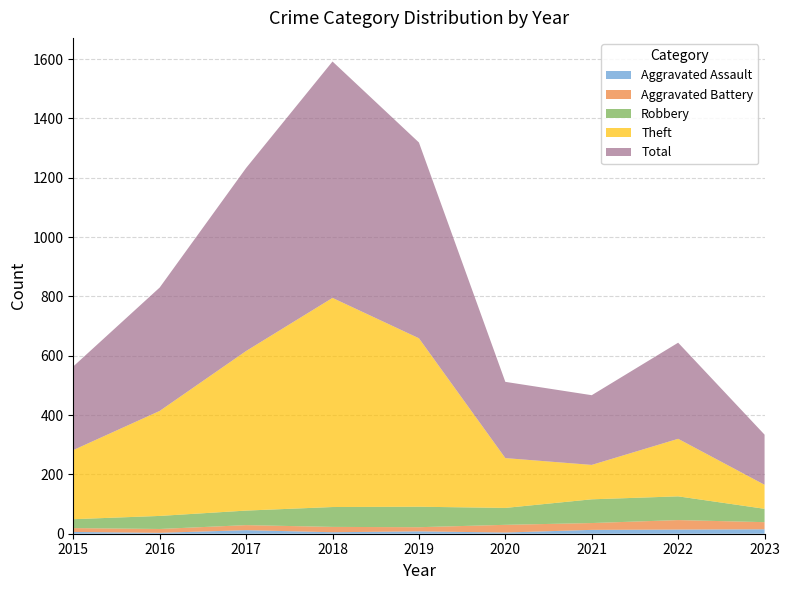

Reading left to right, extract all data points from this chart.

Aggravated Assault: 2015=6	2016=3	2017=12	2018=5	2019=8	2020=4	2021=13	2022=14	2023=15
Aggravated Battery: 2015=13	2016=13	2017=17	2018=18	2019=14	2020=26	2021=23	2022=32	2023=24
Robbery: 2015=30	2016=44	2017=49	2018=67	2019=69	2020=57	2021=80	2022=80	2023=45
Theft: 2015=233	2016=354	2017=538	2018=705	2019=568	2020=168	2021=116	2022=194	2023=81
Total: 2015=282	2016=416	2017=617	2018=797	2019=660	2020=257	2021=235	2022=324	2023=169